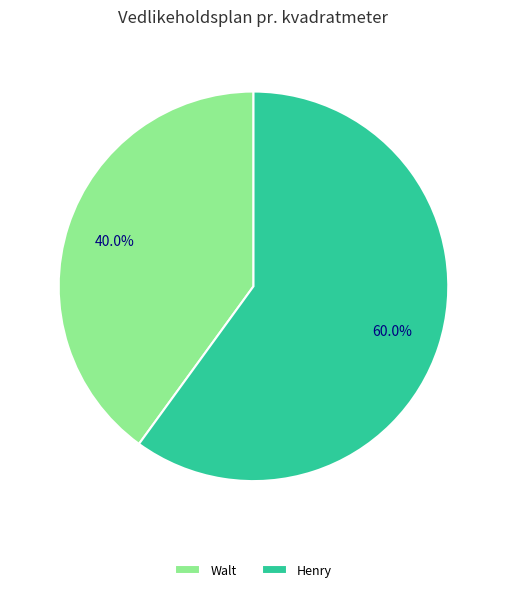

Combined, do Walt and Henry account for over 50%?

Yes